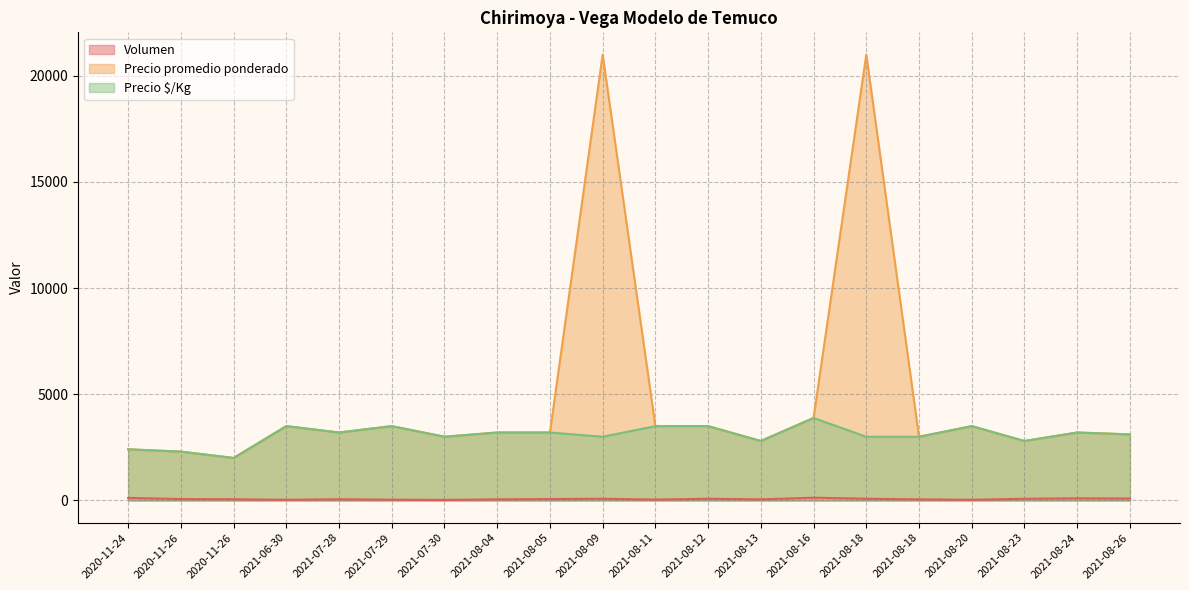

True or false: Precio $/Kg and Precio promedio ponderado cross at least once.

False